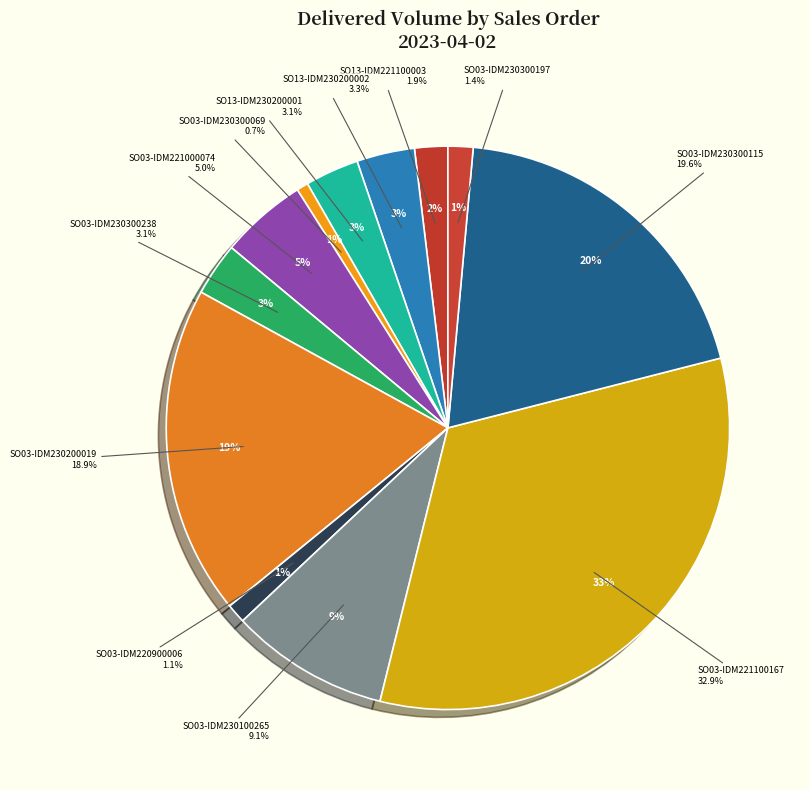

Approximately how many times larger is the value at SO03-IDM221100167 compared to SO13-IDM221100003?

17.3